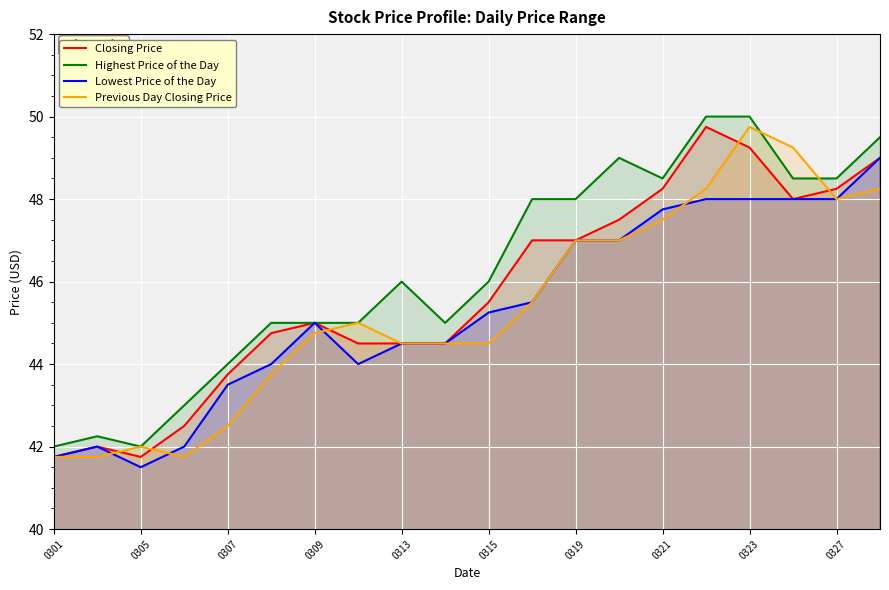

Rank the series at 0321 from highest to lowest value.

Highest Price of the Day, Closing Price, Lowest Price of the Day, Previous Day Closing Price